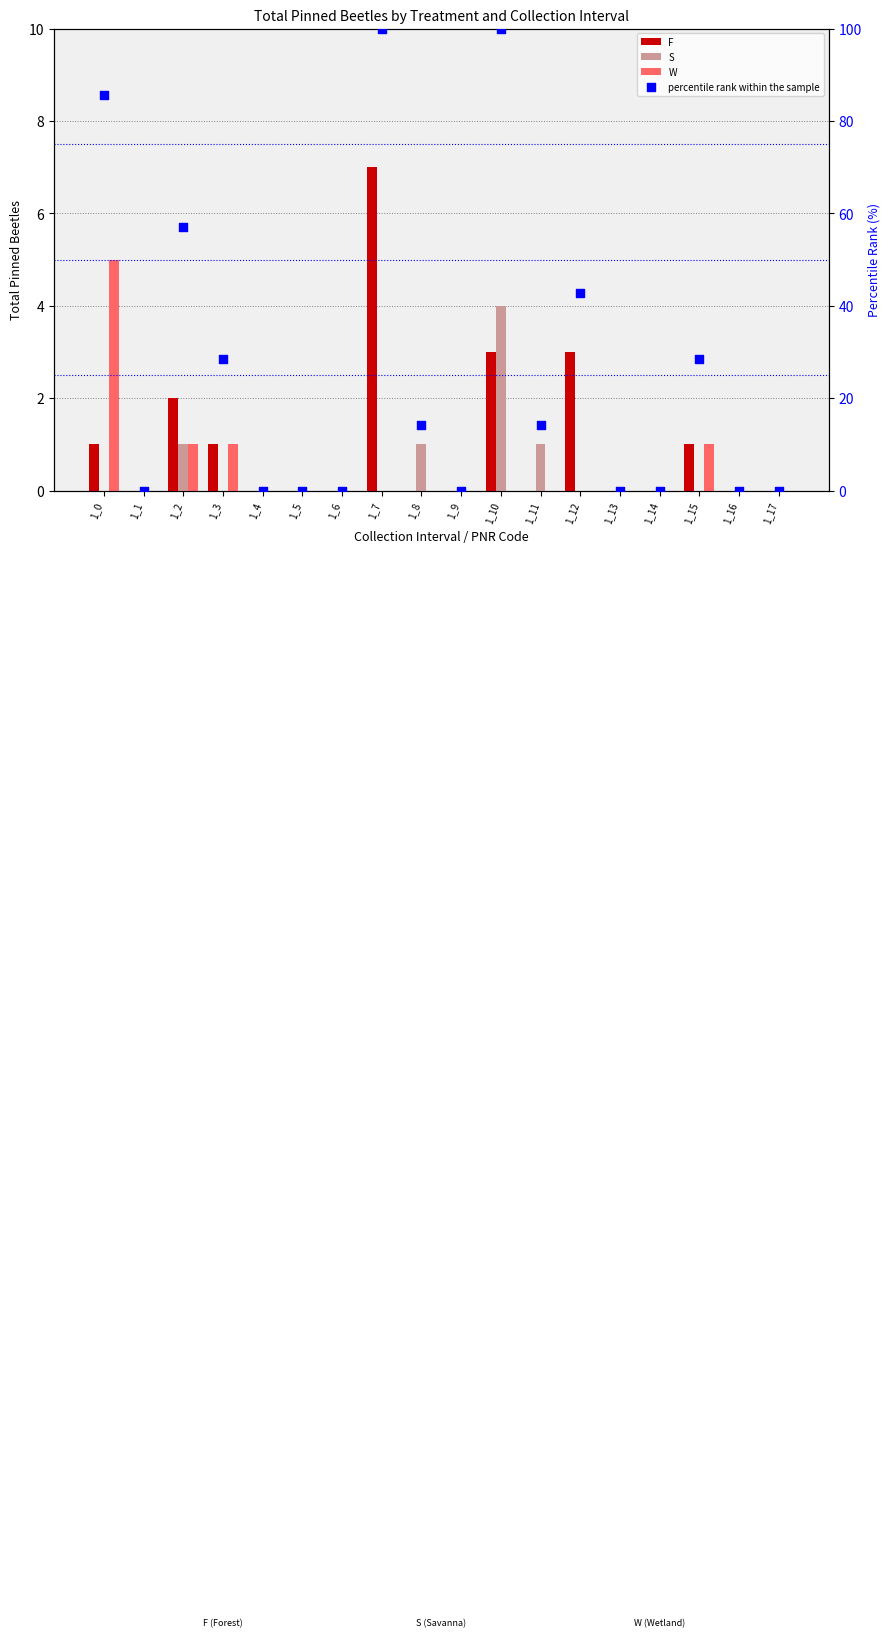

Which series has the widest spread of Y values?

percentile rank within the sample